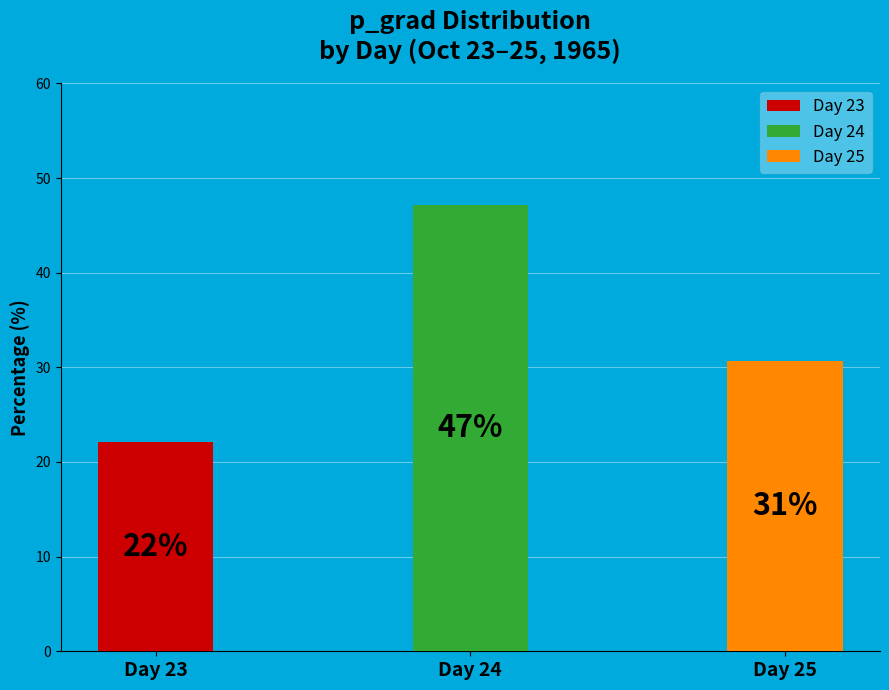

Does 24 represent more than half of the total?

No